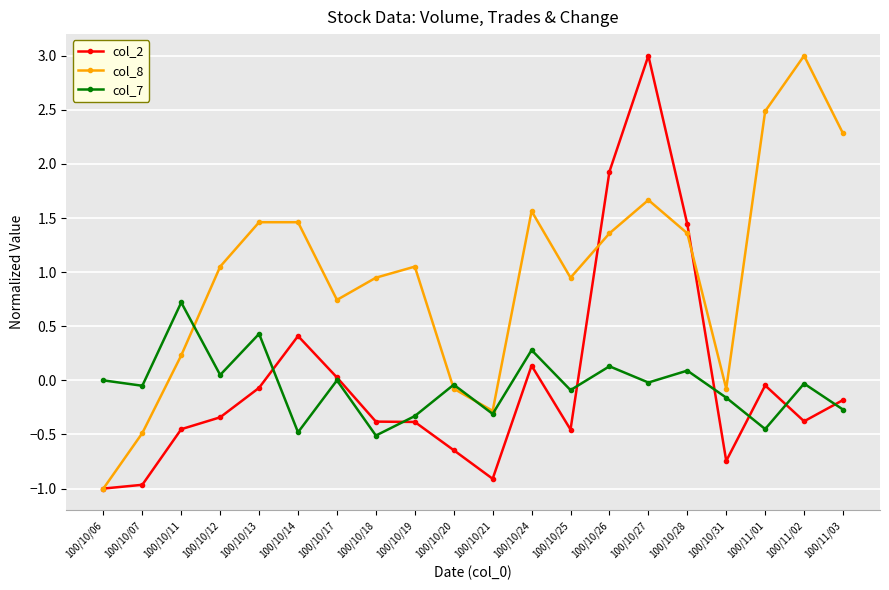

True or false: col_8 has a value of 0.2 at 100/10/11.

True